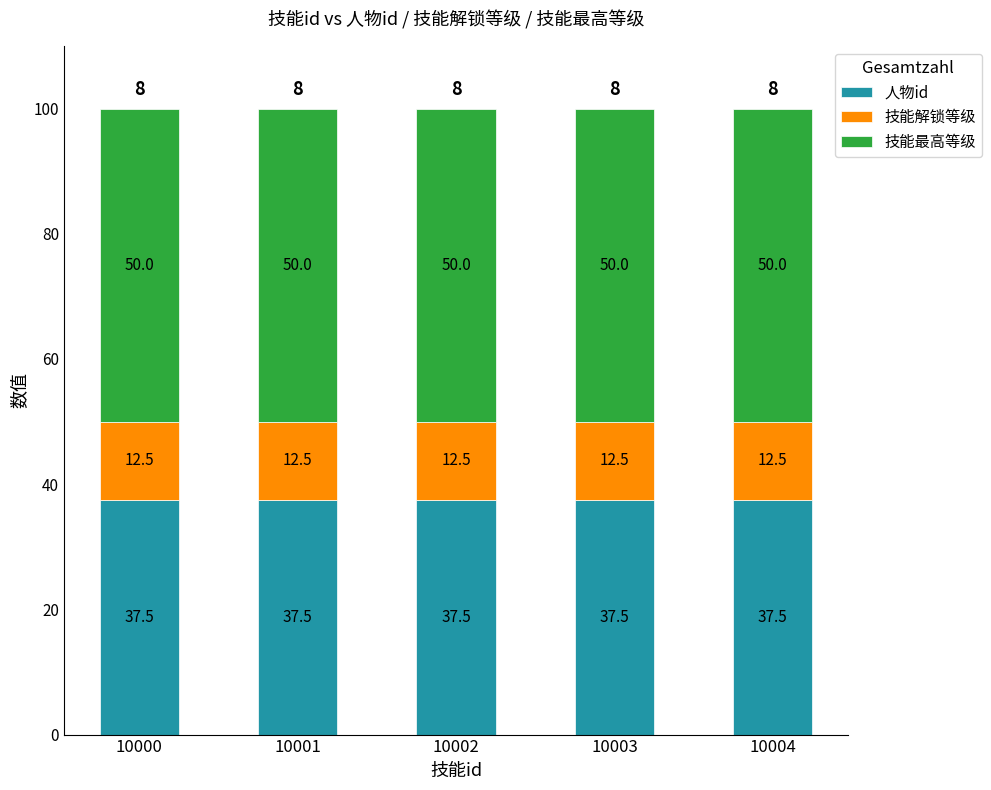

What is the minimum value for 人物id?

37.5